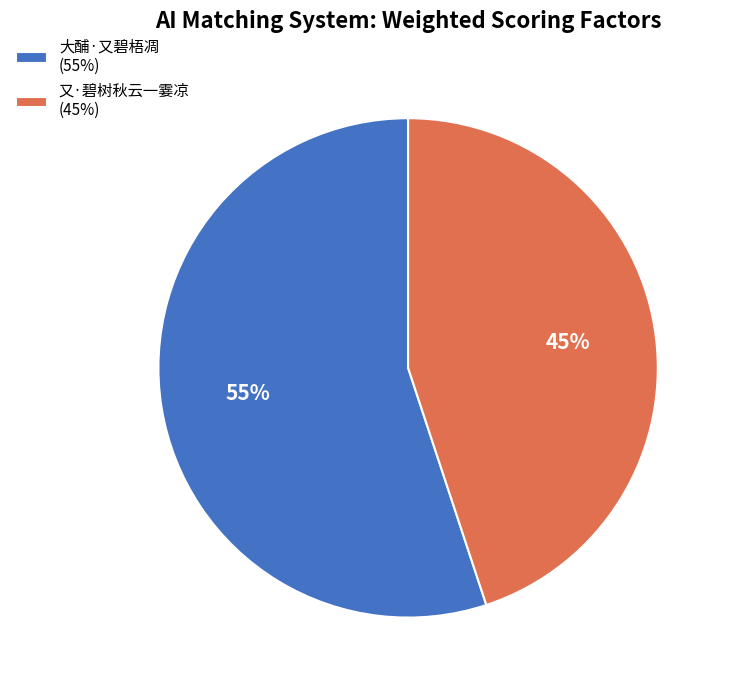

To the nearest percent, what portion does 又·碧树秋云一霎凉 represent?

45%